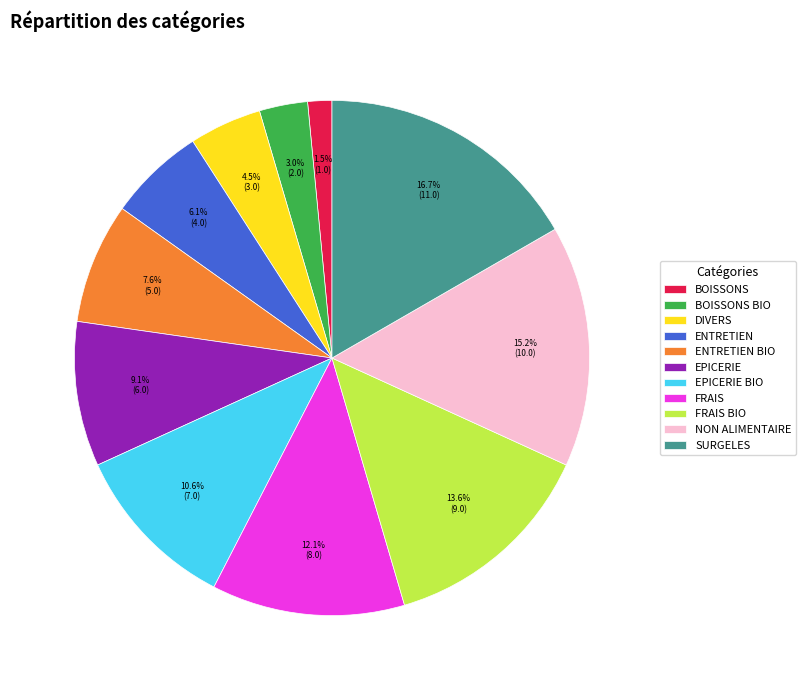

To the nearest percent, what is the combined percentage of NON ALIMENTAIRE and FRAIS BIO?

29%